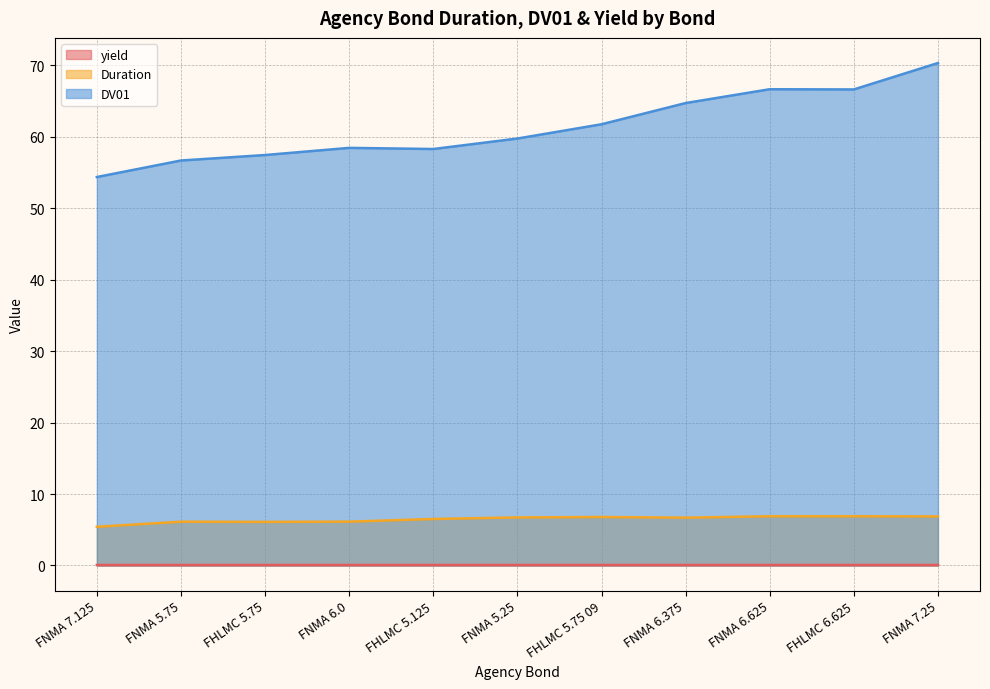

Reading left to right, list all the values displayed in this chart.

yield: 0.1	0.1	0.1	0.1	0.1	0.1	0.1	0.1	0.1	0.1	0.1
Duration: 5.4	6.1	6.1	6.1	6.5	6.7	6.8	6.7	6.9	6.9	6.9
DV01: 54.4	56.7	57.4	58.4	58.3	59.7	61.7	64.7	66.6	66.6	70.3